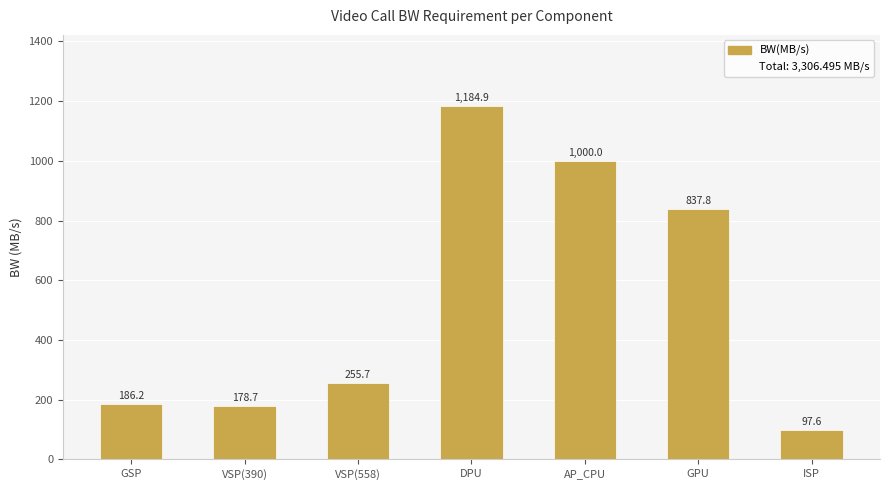

At which label does the data first exceed 255?

VSP(558)